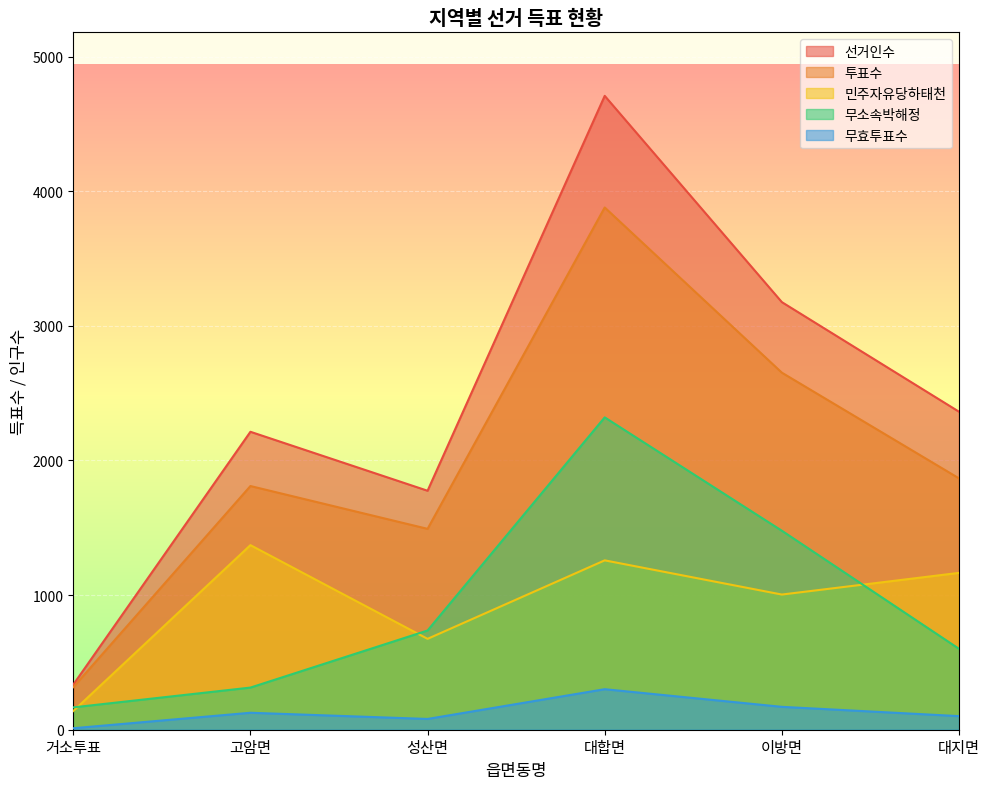

What are all the series names shown in the legend?

선거인수, 투표수, 민주자유당하태천, 무소속박해정, 무효투표수